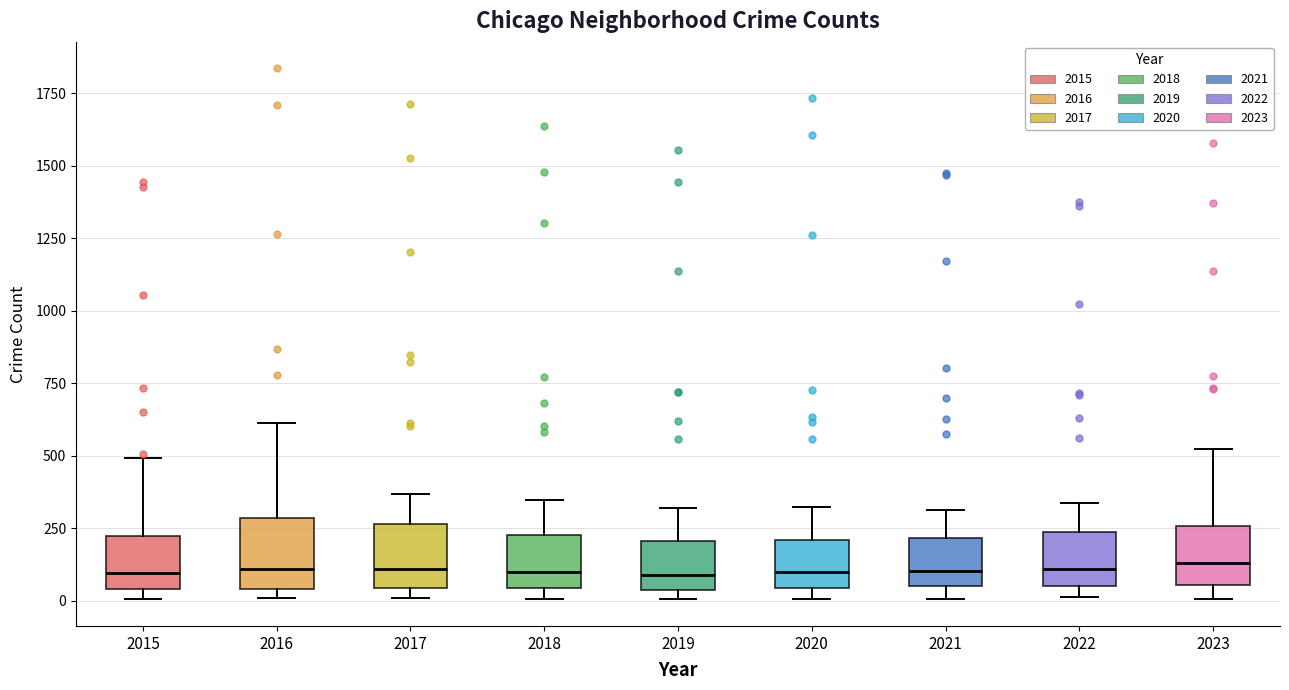

Where is the lower edge of the box at x = 2019 on the y-axis? The values are not printed on the chart, so give them approximately, as read against the axis.

50